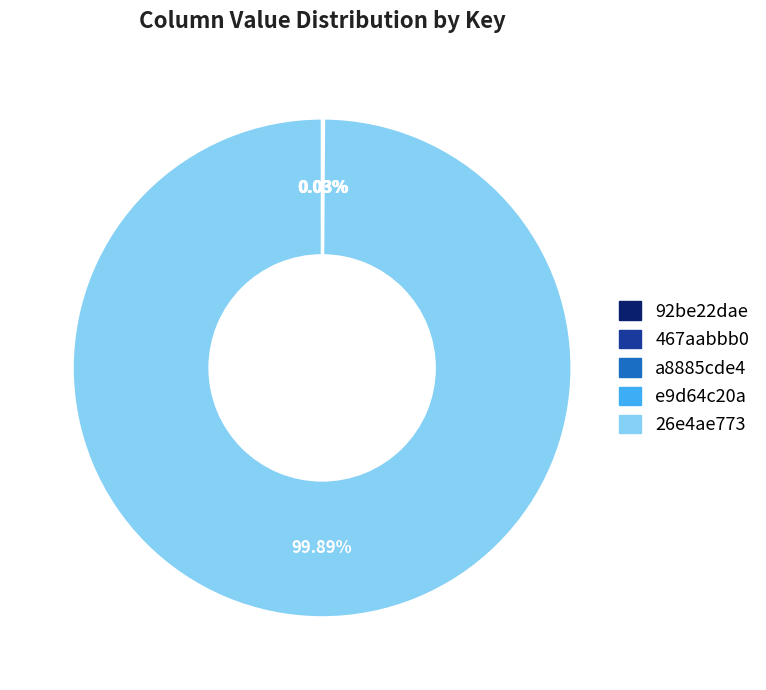

What is the majority slice?

26e4ae773